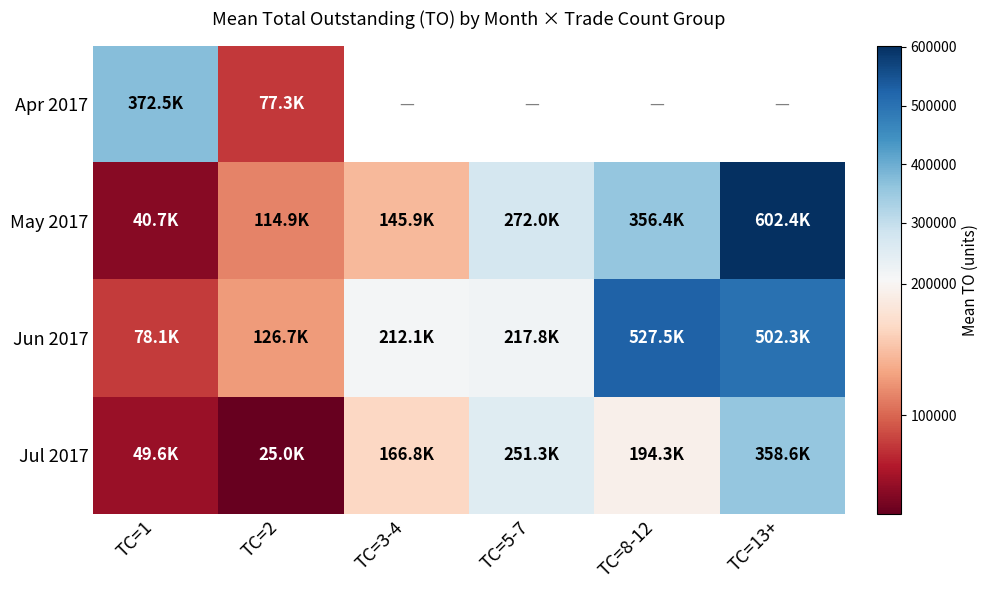

The value of Jul 2017 at TC=8-12 is 59814.2. True or false?

False